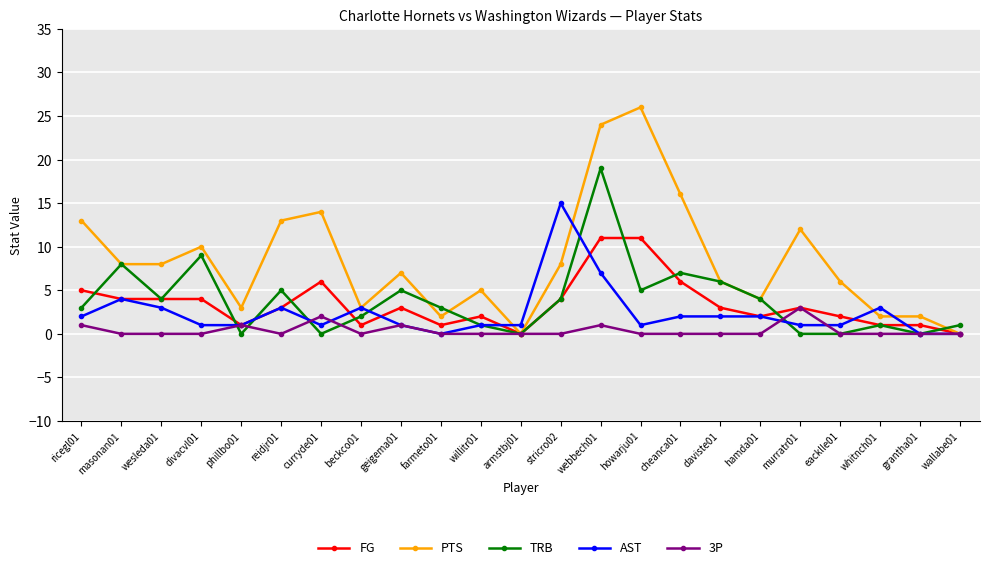

Reading left to right, extract all data points from this chart.

FG: ricegl01=5	masonan01=4	wesleda01=4	divacvl01=4	phillbo01=1	reidjr01=3	curryde01=6	beckco01=1	geigema01=3	farmeto01=1	willitr01=2	armstbj01=0	stricro02=4	webbech01=11	howarju01=11	cheanca01=6	daviste01=3	hamda01=2	murratr01=3	eacklle01=2	whitnch01=1	grantha01=1	wallabe01=0
PTS: ricegl01=13	masonan01=8	wesleda01=8	divacvl01=10	phillbo01=3	reidjr01=13	curryde01=14	beckco01=3	geigema01=7	farmeto01=2	willitr01=5	armstbj01=0	stricro02=8	webbech01=24	howarju01=26	cheanca01=16	daviste01=6	hamda01=4	murratr01=12	eacklle01=6	whitnch01=2	grantha01=2	wallabe01=0
TRB: ricegl01=3	masonan01=8	wesleda01=4	divacvl01=9	phillbo01=0	reidjr01=5	curryde01=0	beckco01=2	geigema01=5	farmeto01=3	willitr01=1	armstbj01=0	stricro02=4	webbech01=19	howarju01=5	cheanca01=7	daviste01=6	hamda01=4	murratr01=0	eacklle01=0	whitnch01=1	grantha01=0	wallabe01=1
AST: ricegl01=2	masonan01=4	wesleda01=3	divacvl01=1	phillbo01=1	reidjr01=3	curryde01=1	beckco01=3	geigema01=1	farmeto01=0	willitr01=1	armstbj01=1	stricro02=15	webbech01=7	howarju01=1	cheanca01=2	daviste01=2	hamda01=2	murratr01=1	eacklle01=1	whitnch01=3	grantha01=0	wallabe01=0
3P: ricegl01=1	masonan01=0	wesleda01=0	divacvl01=0	phillbo01=1	reidjr01=0	curryde01=2	beckco01=0	geigema01=1	farmeto01=0	willitr01=0	armstbj01=0	stricro02=0	webbech01=1	howarju01=0	cheanca01=0	daviste01=0	hamda01=0	murratr01=3	eacklle01=0	whitnch01=0	grantha01=0	wallabe01=0